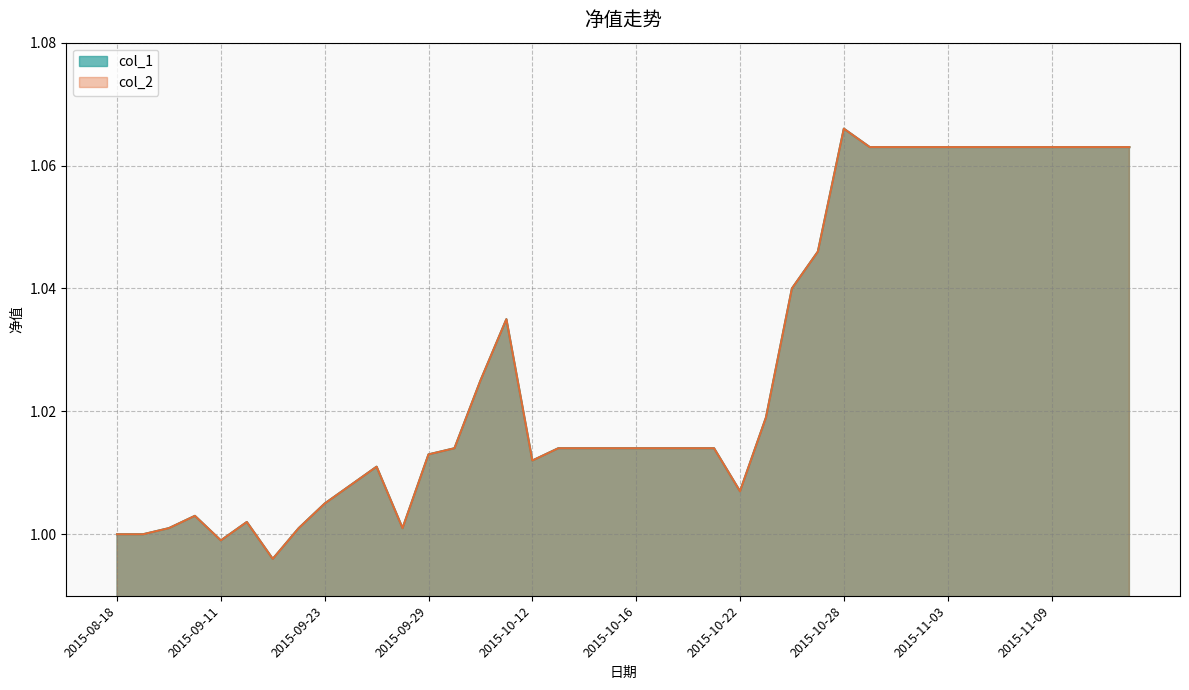

In col_1, how many points are lower than both neighbors (excluding endpoints)?

5